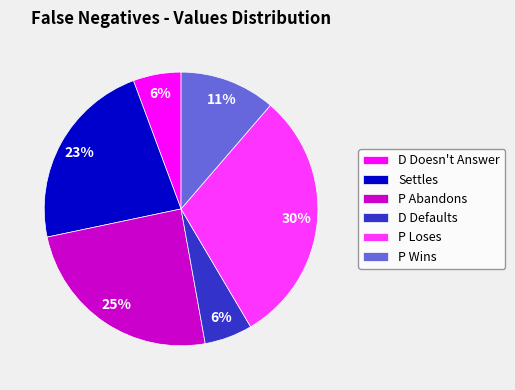

Does D Doesn't Answer represent more than half of the total?

No